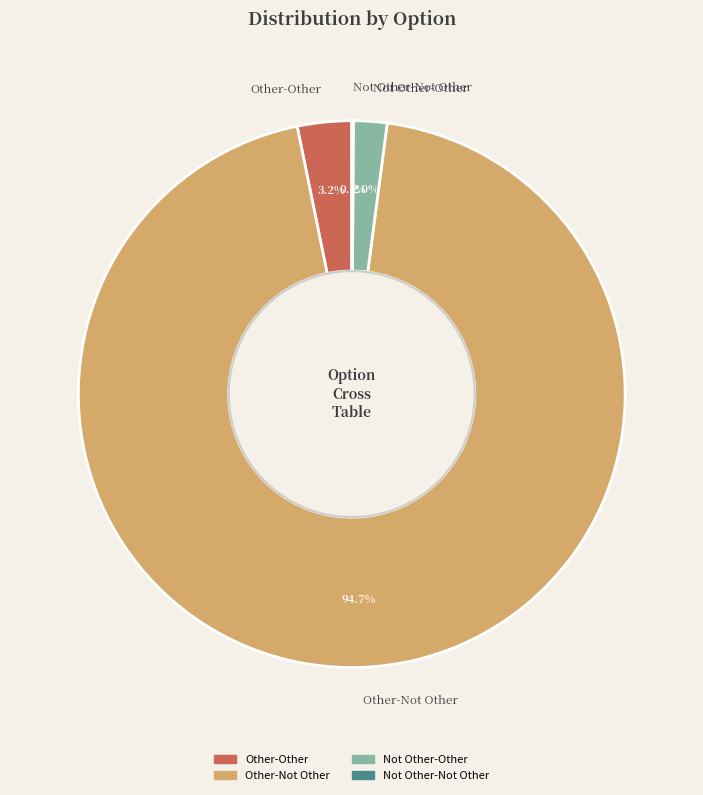

What is the largest slice in the pie chart?

Other-Not Other